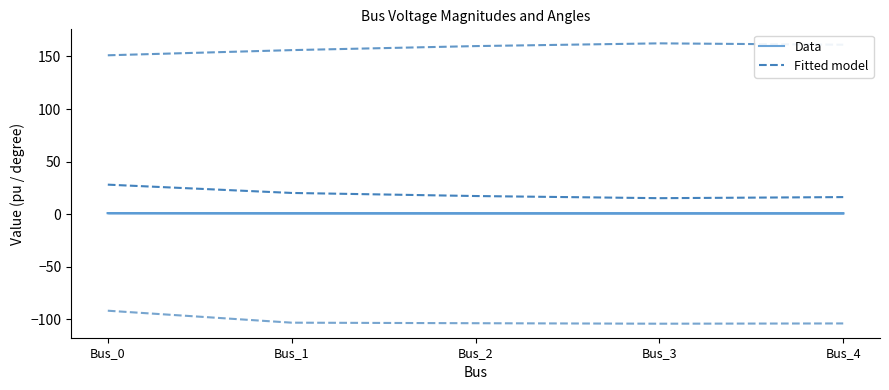

What is the value of the Fitted model point at the 2nd from the left?

20.2